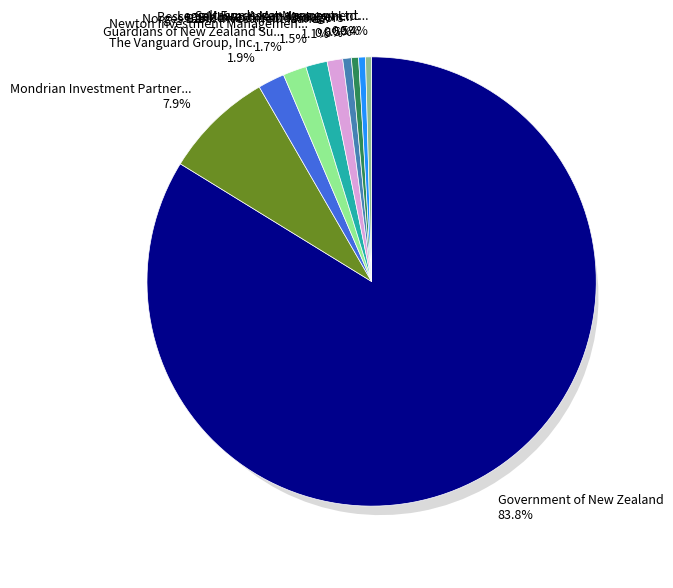

True or false: Norges Bank Investment Management accounts for 11% of the total.

False